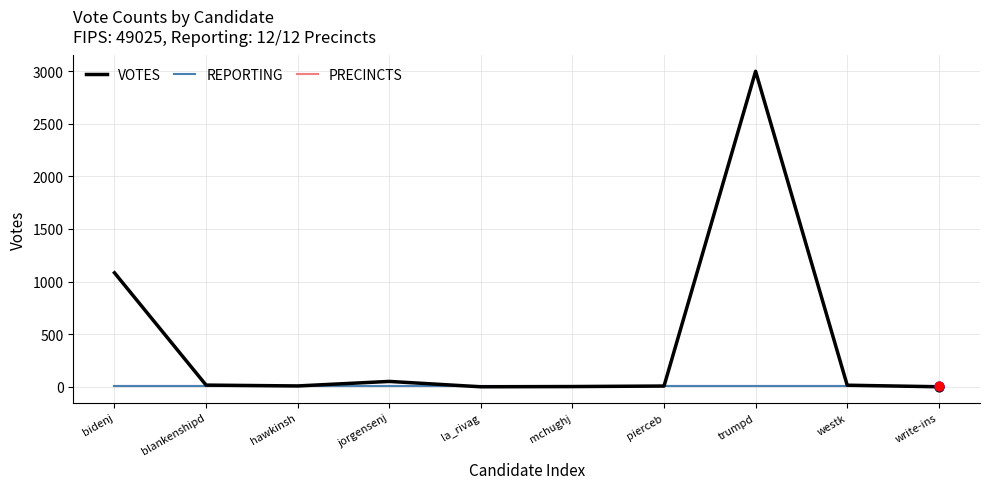

What is the total value across all series at trumpd?

3022